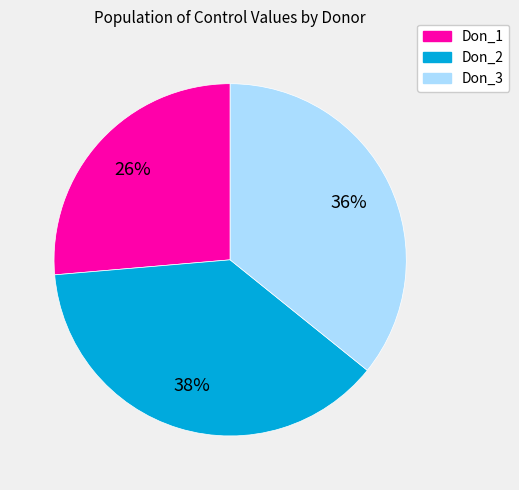

Does any single category account for the majority?

No